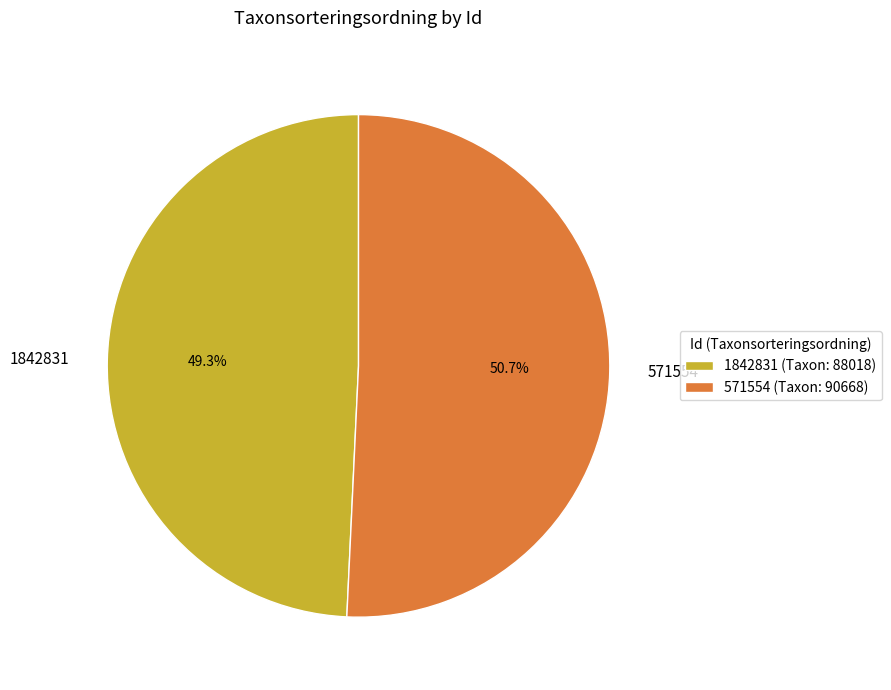

What is the smallest slice in the pie chart?

1842831